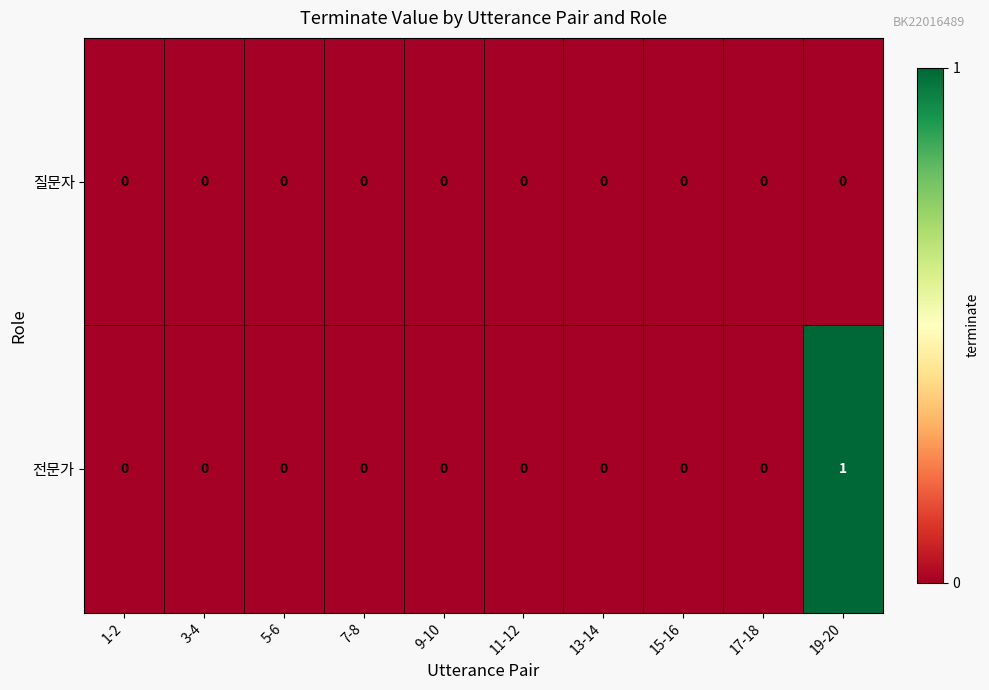

Reading right to left, transcribe all the data shown in this chart.

질문자: 19-20=0	17-18=0	15-16=0	13-14=0	11-12=0	9-10=0	7-8=0	5-6=0	3-4=0	1-2=0
전문가: 19-20=1	17-18=0	15-16=0	13-14=0	11-12=0	9-10=0	7-8=0	5-6=0	3-4=0	1-2=0